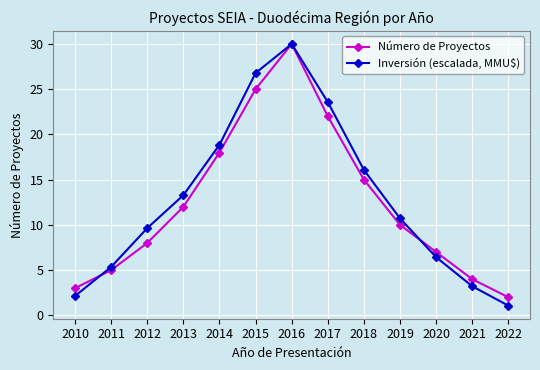

How many distinct data groups are displayed?

2